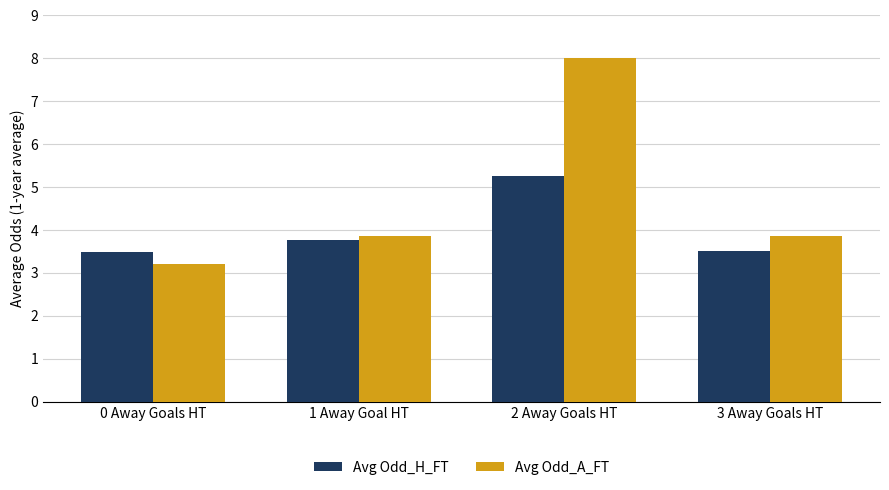

How many data points does each series have?

4